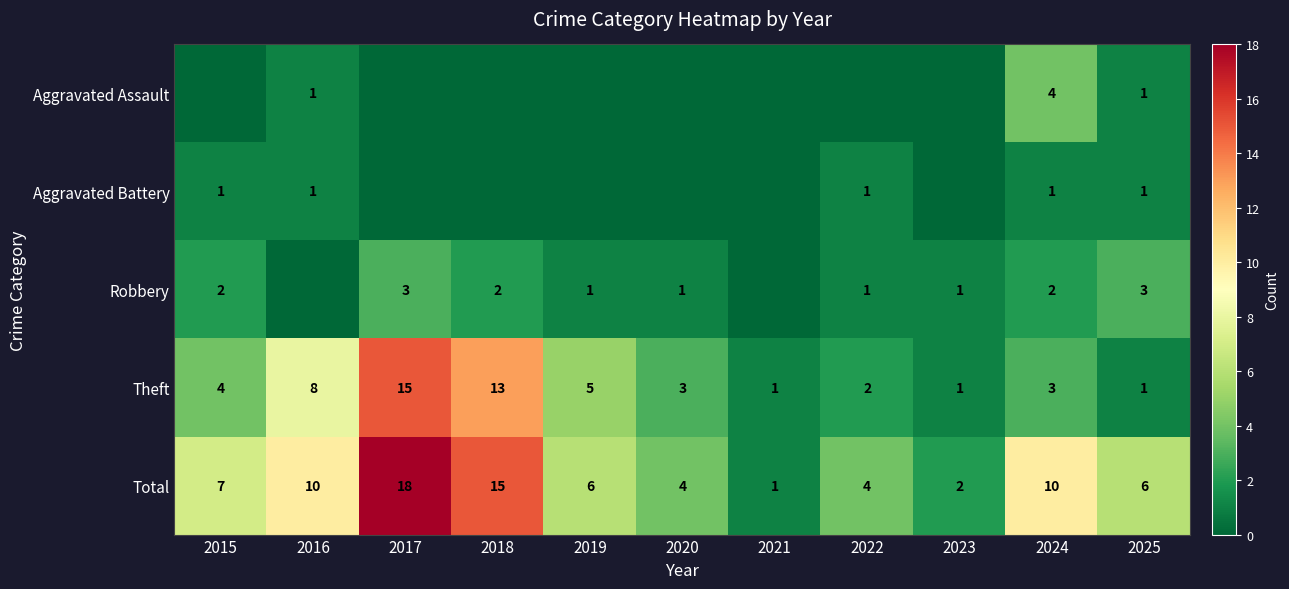

The Total series shows 4 at 2020. True or false?

True